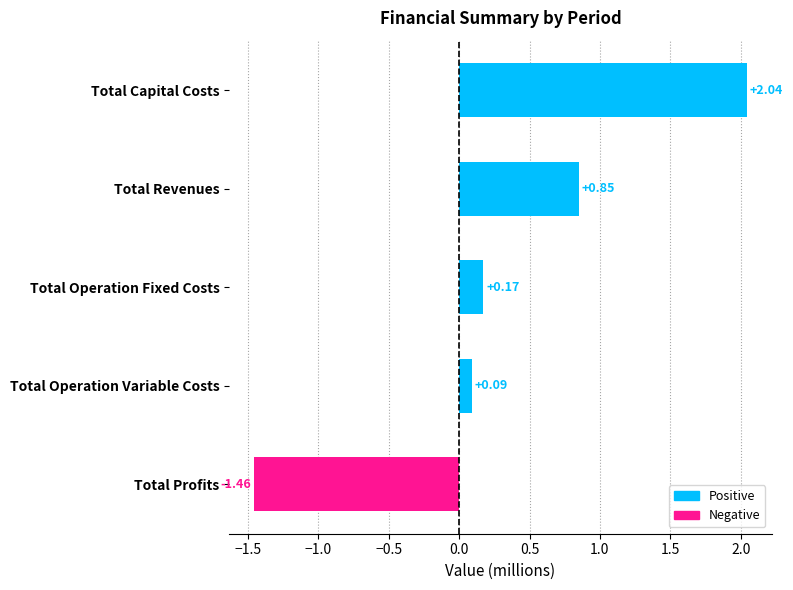

Which label corresponds to the smallest value in the chart?

Total Profits